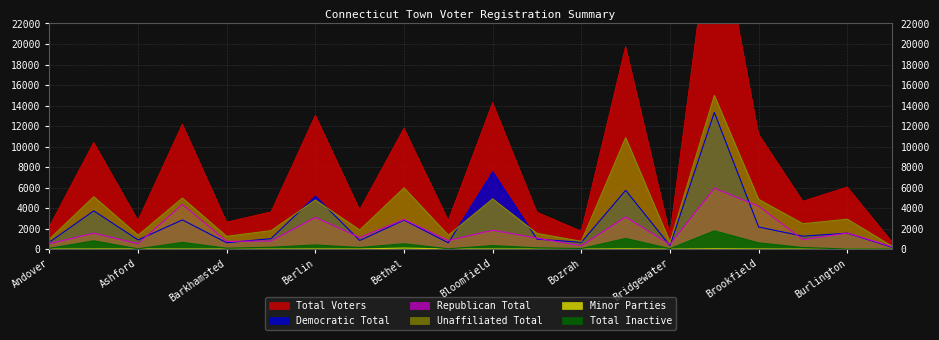

What is the approximate value of Unaffiliated Total at Brookfield?

4853